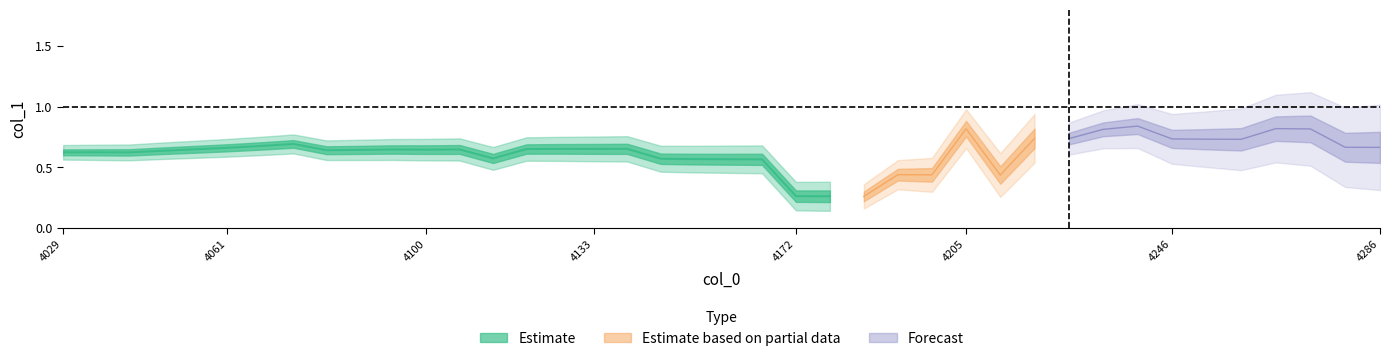

How many interior local peaks (higher than both neighbors) does the data have?

10